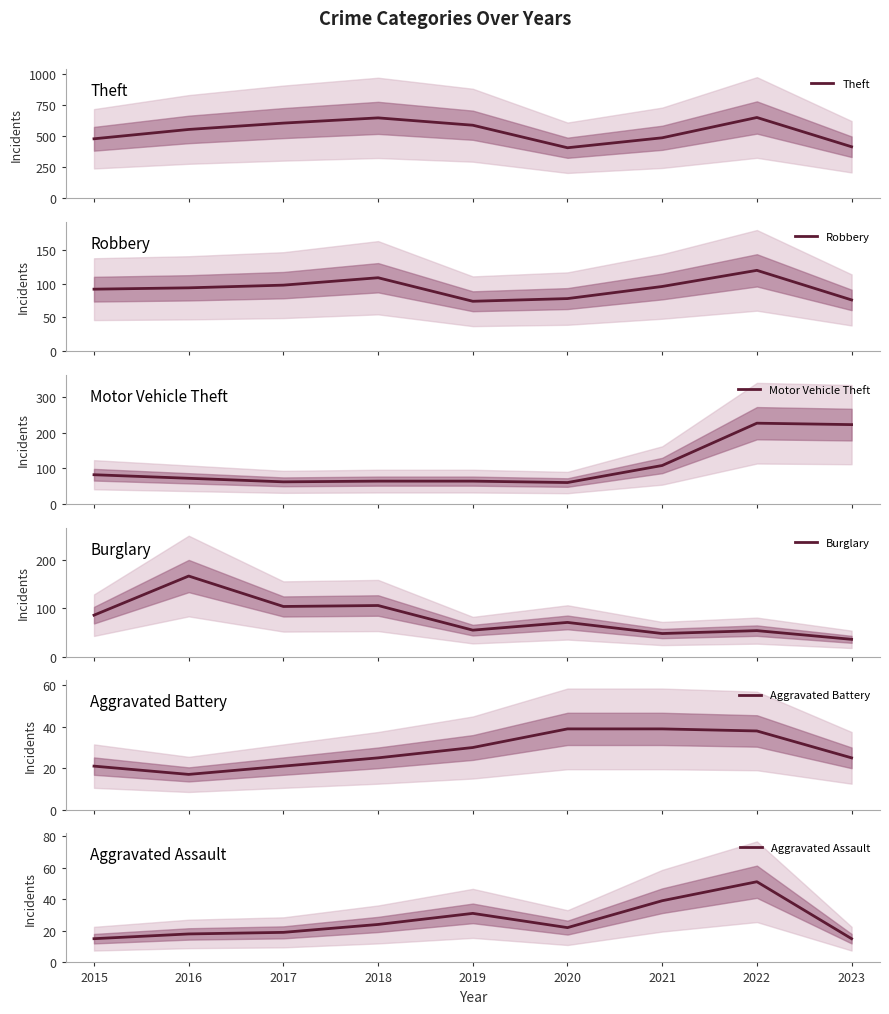

What are all the series names shown in the legend?

Theft, Robbery, Motor Vehicle Theft, Burglary, Aggravated Battery, Aggravated Assault